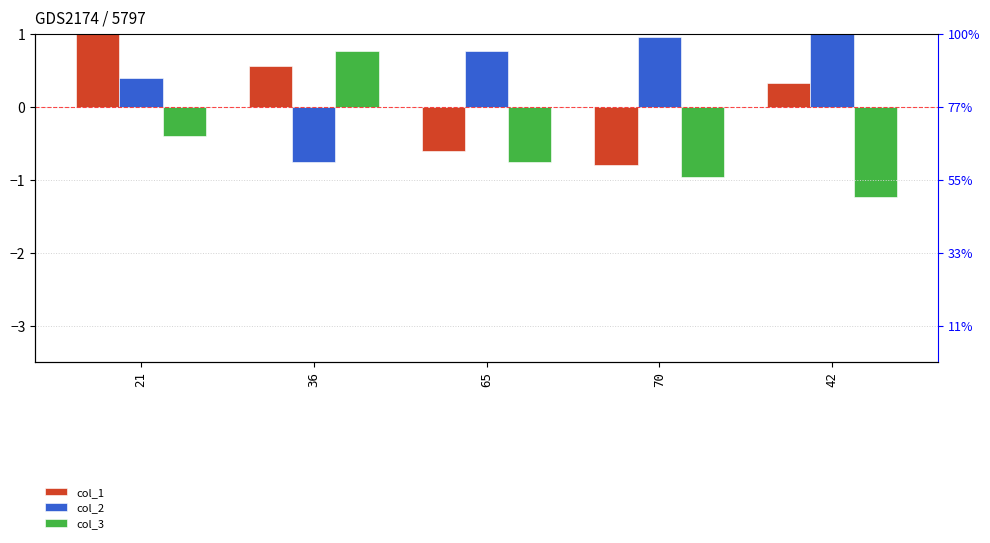

What is the difference between the maximum and second lowest values in the col_2 series?

0.8